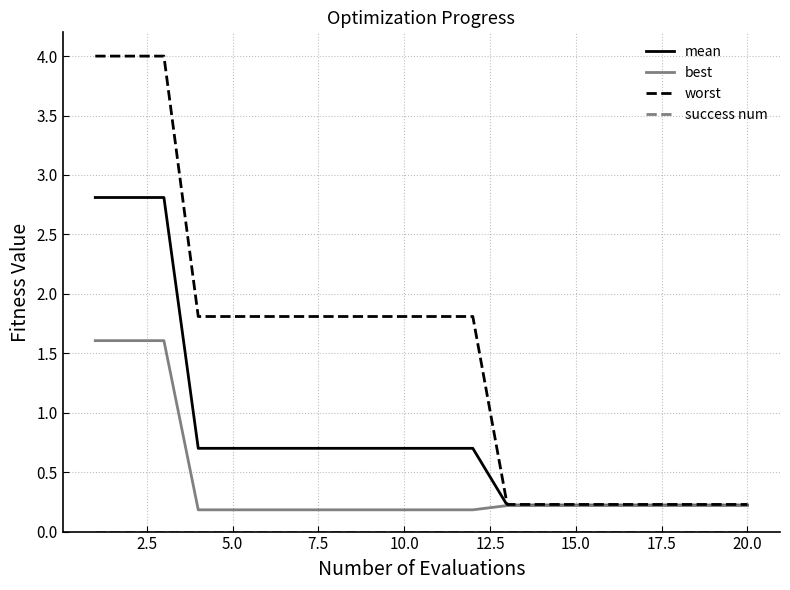

Which series has the largest range (max minus min)?

worst